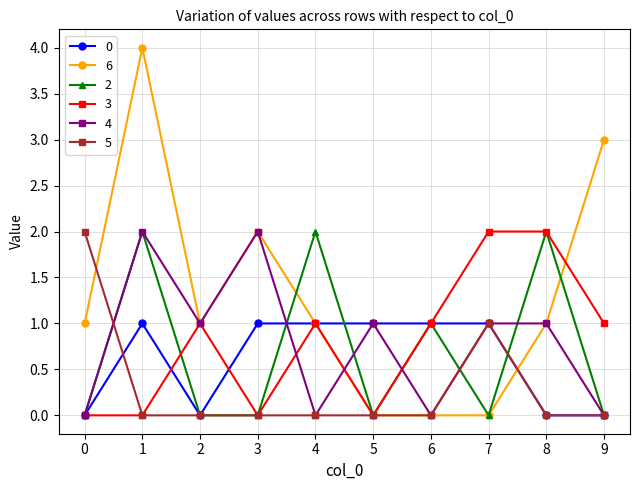

Which series has the largest total across all categories?

6